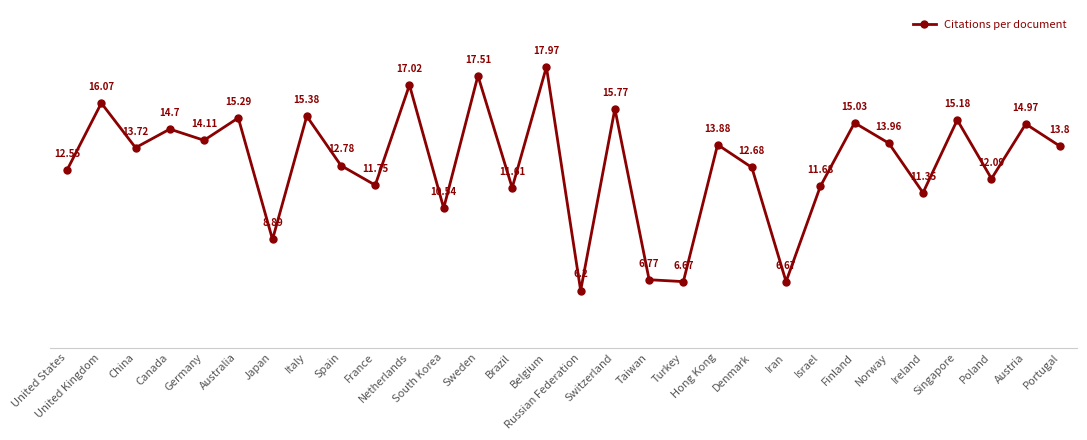

What is the difference between the maximum and minimum values?

11.8